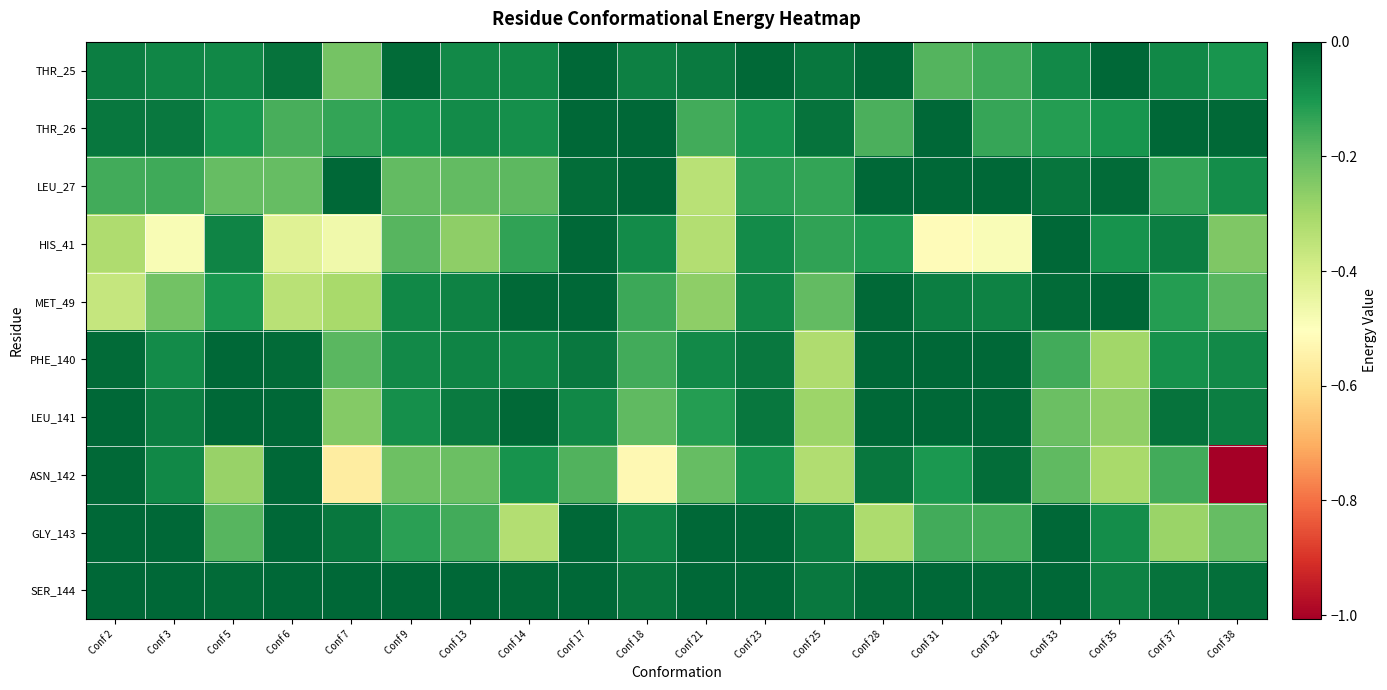

Which series has the widest spread of values?

ASN_142